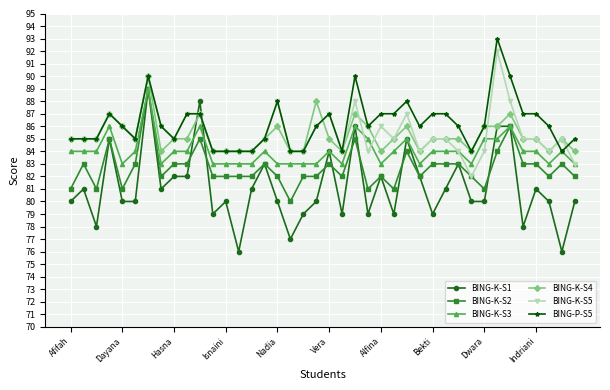

Which series has the widest spread of values?

BING-K-S1